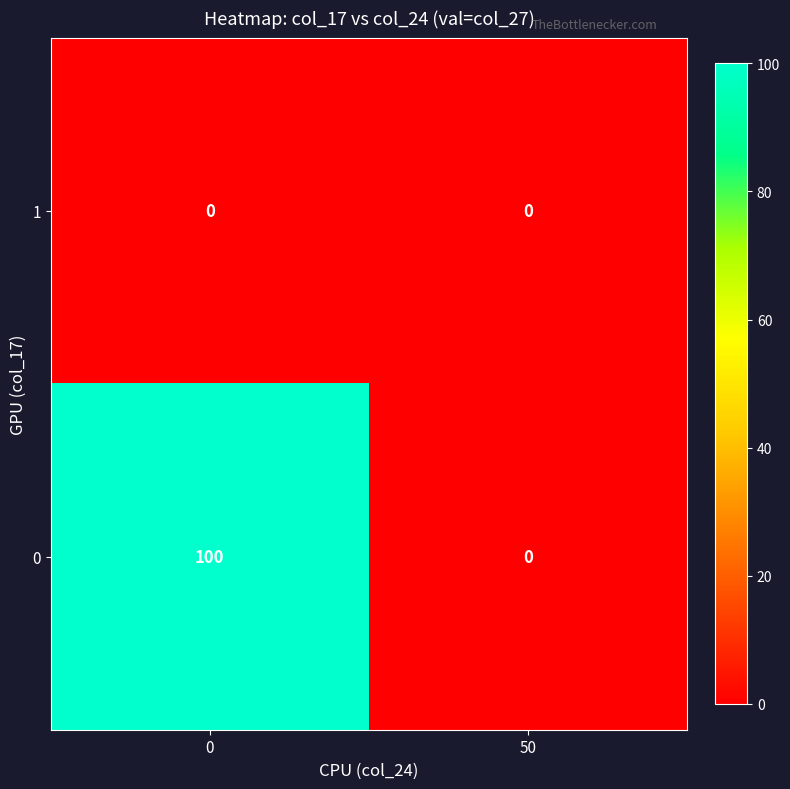

Reading right to left, what are all the values shown in this chart?

1: 0	0
0: 0	100